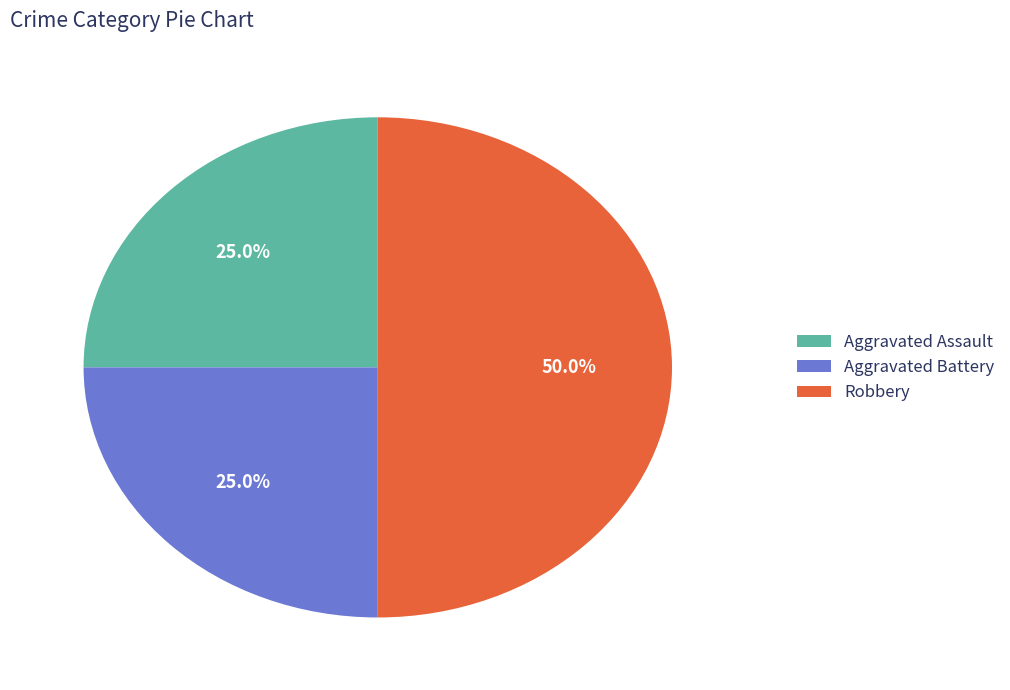

Count the number of slices in the pie.

3